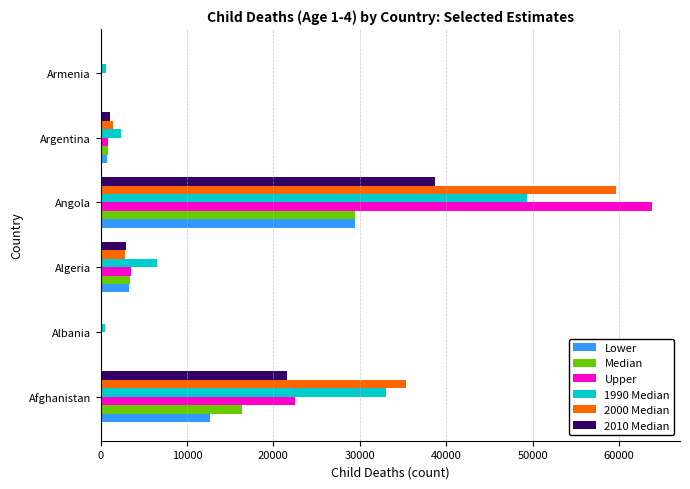

Which series has the largest range (max minus min)?

Upper